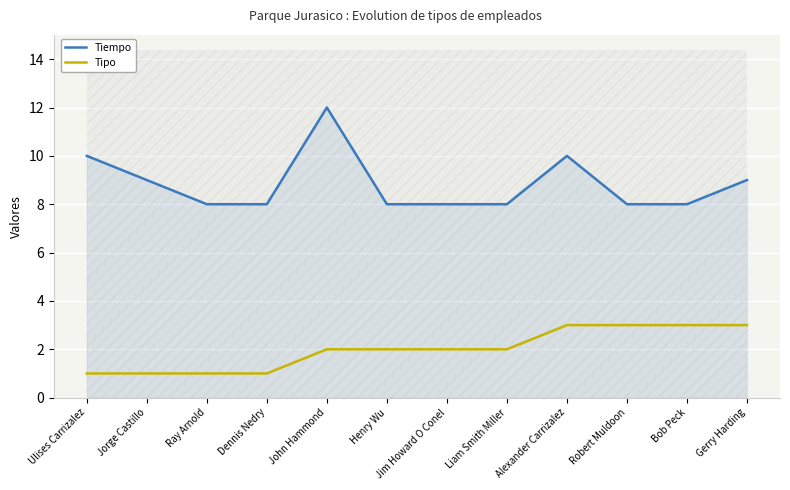

What is the difference between the highest and lowest values at Dennis Nedry?

7